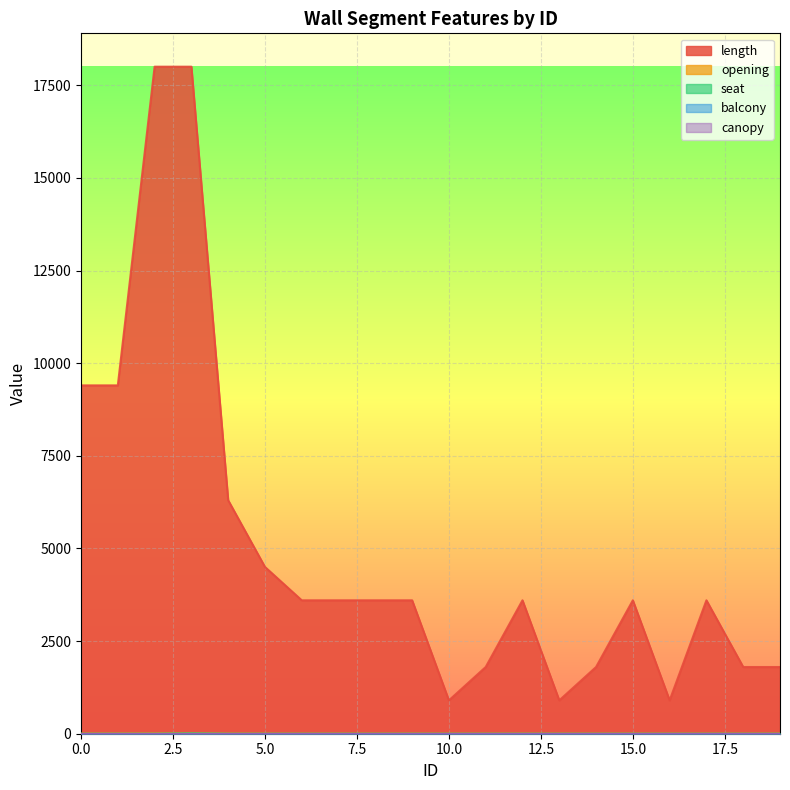

Does the chart display data point markers on the line(s)?

No